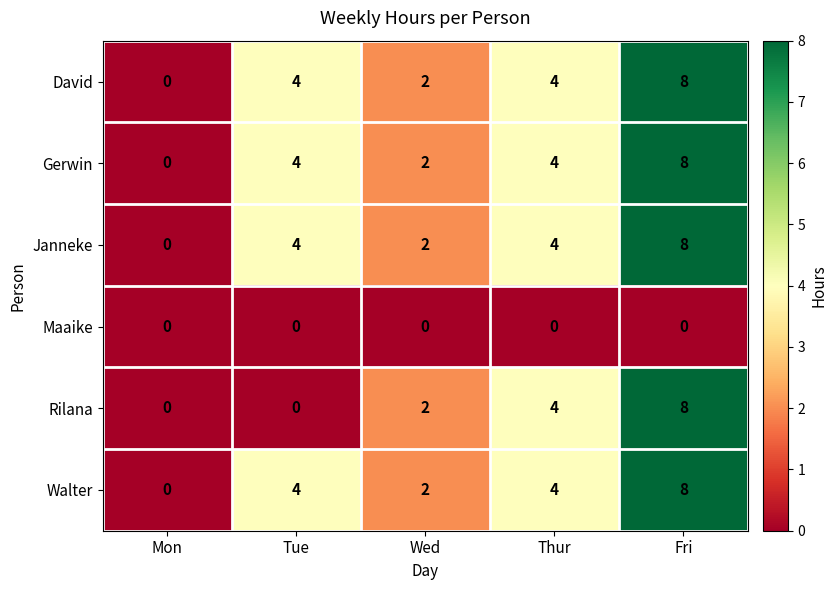

What is the total value across all series at Wed?

10